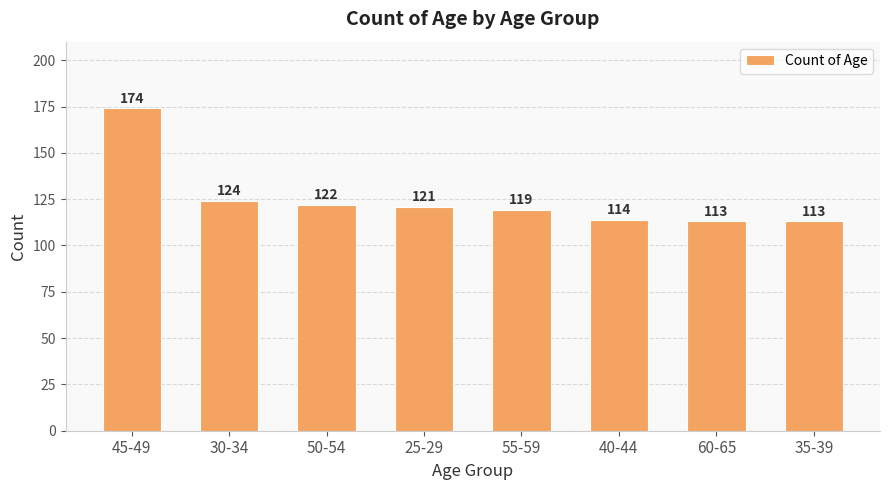

The value at 25-29 is 54. True or false?

False